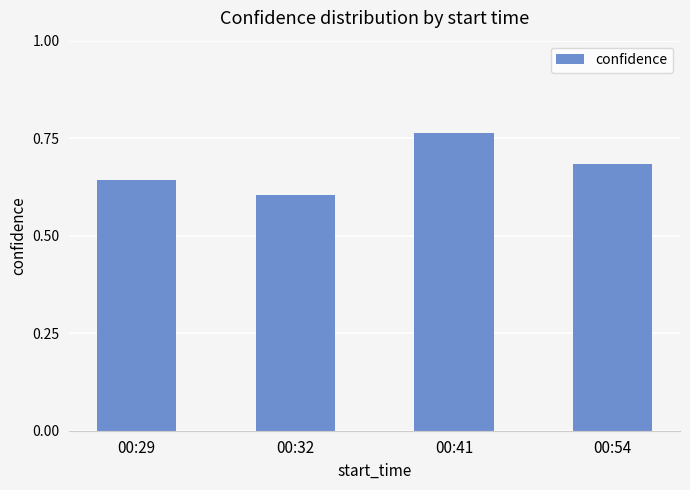

At which category does the chart reach its minimum across all series?

00:32